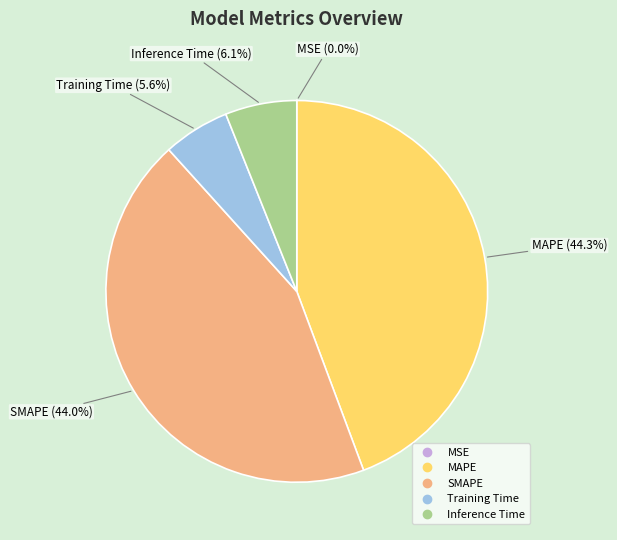

What percentage is the Training Time slice, to the nearest percent?

6%